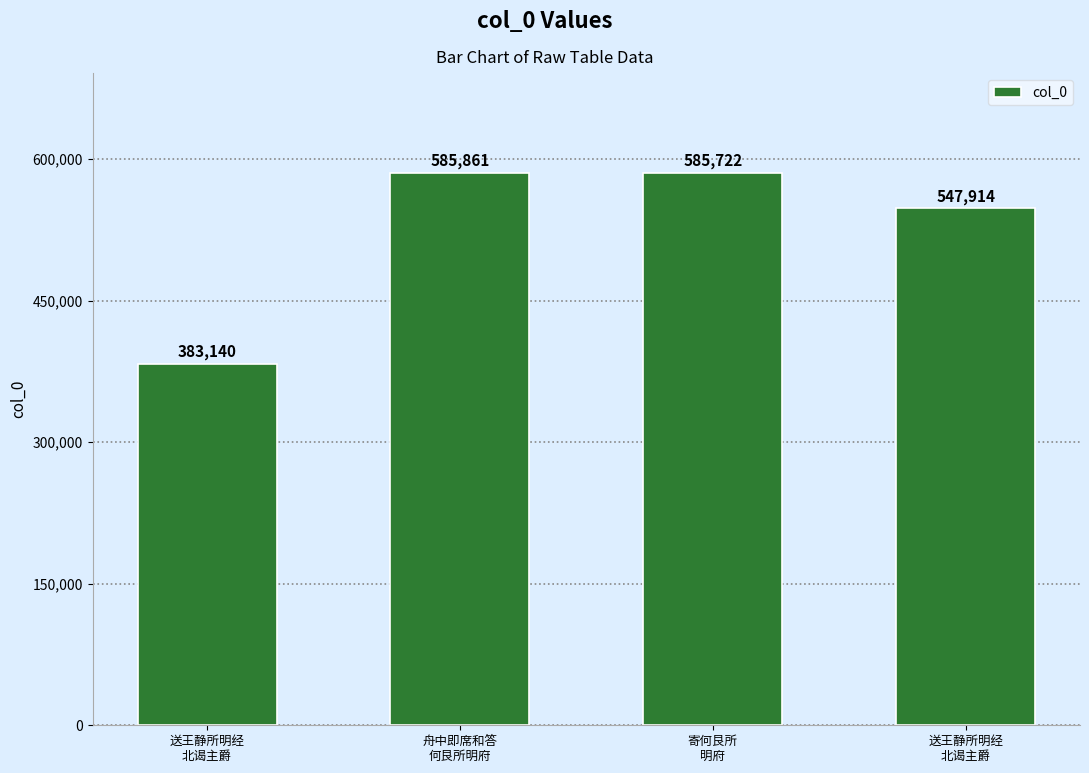

Does the chart contain any negative values?

No